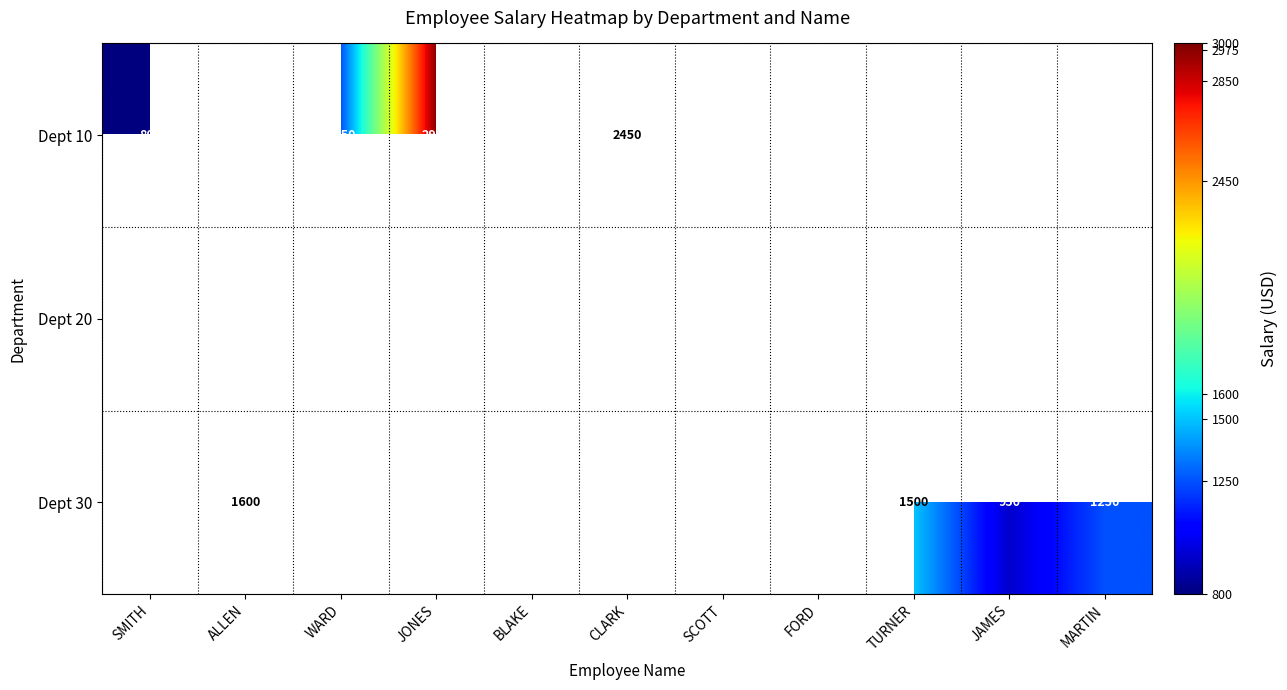

Between SMITH and TURNER, which is larger?

TURNER